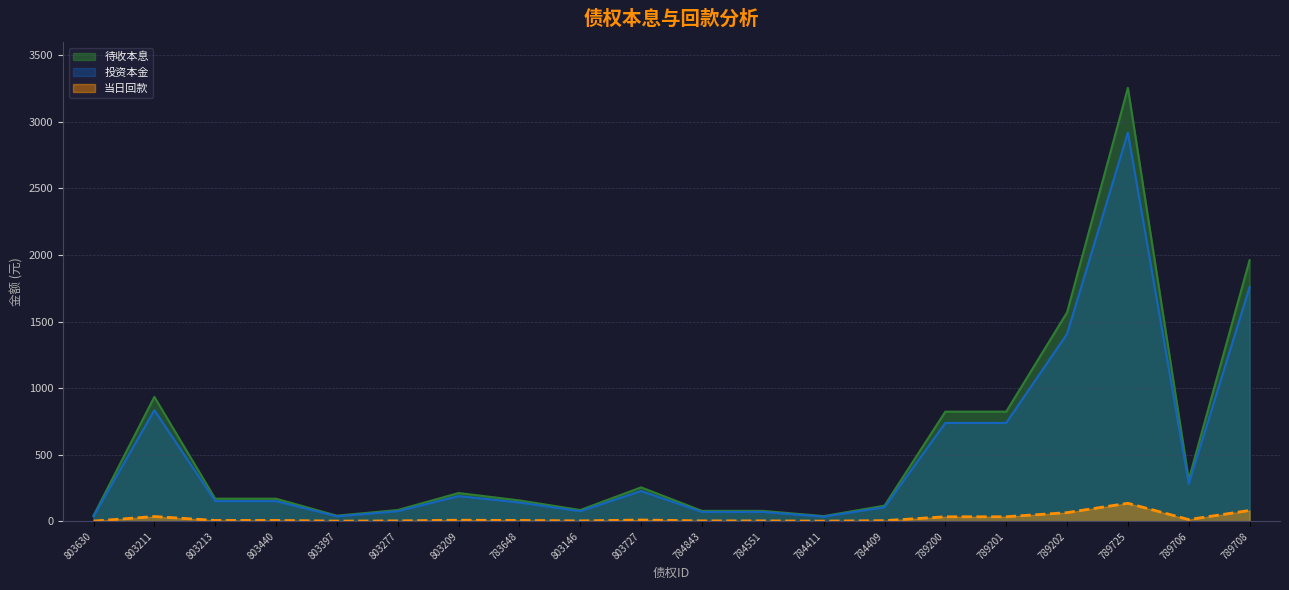

What is the label of the 13th point from the left?

784411